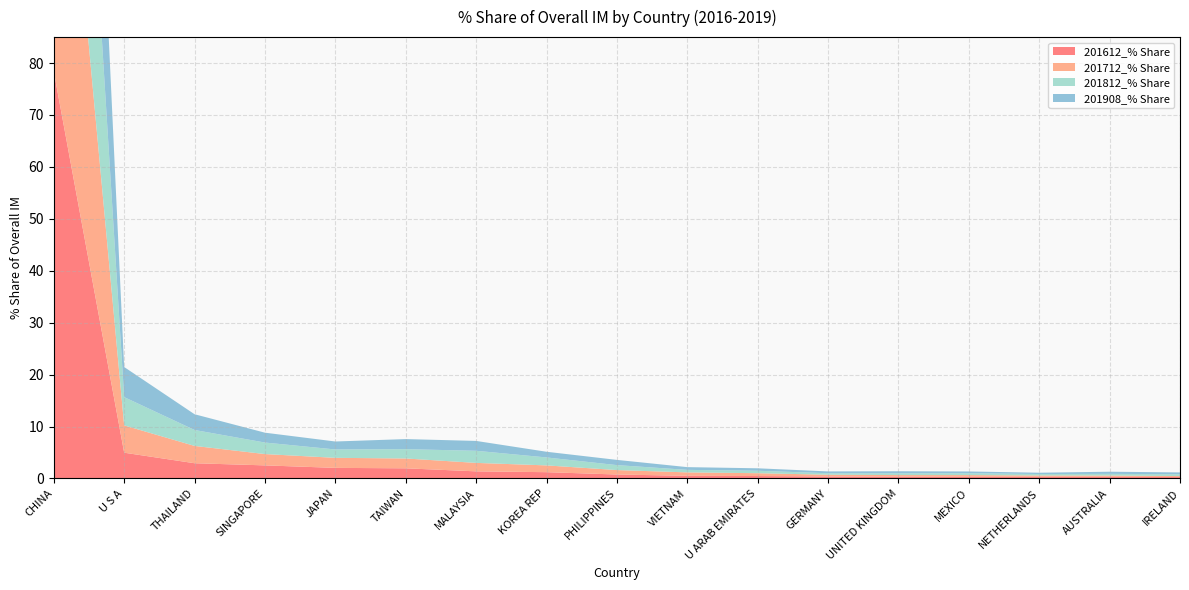

Reading left to right, extract all data points from this chart.

201612_% Share: 78.4	5.0	2.9	2.5	2.0	2.0	1.4	1.2	0.8	0.5	0.5	0.4	0.3	0.3	0.3	0.3	0.3
201712_% Share: 77.7	5.3	3.3	2.2	1.9	1.9	1.6	1.3	0.9	0.7	0.5	0.3	0.3	0.3	0.3	0.3	0.2
201812_% Share: 77.2	5.4	3.1	2.2	1.6	1.8	2.3	1.5	1.0	0.5	0.5	0.3	0.3	0.4	0.3	0.3	0.4
201908_% Share: 77.5	5.8	3.0	1.9	1.5	1.9	1.9	1.1	1.0	0.5	0.5	0.4	0.4	0.3	0.3	0.4	0.4